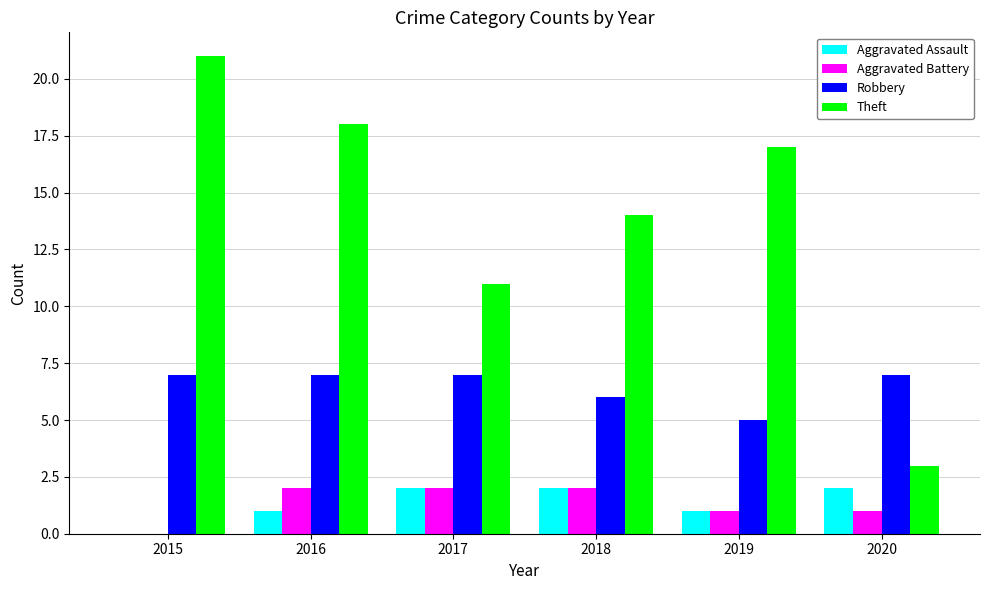

Does the chart contain stacked bars?

No